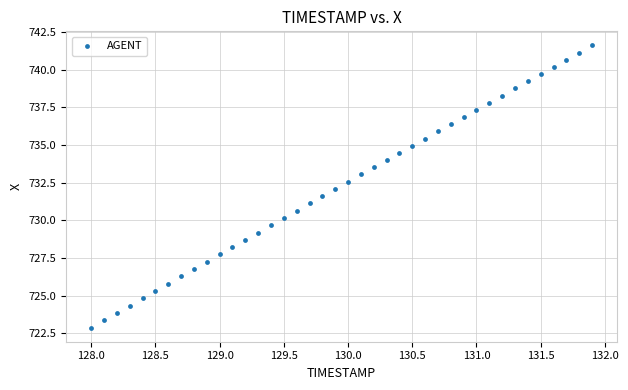

What is the range of Y values (max minus min)?

18.7